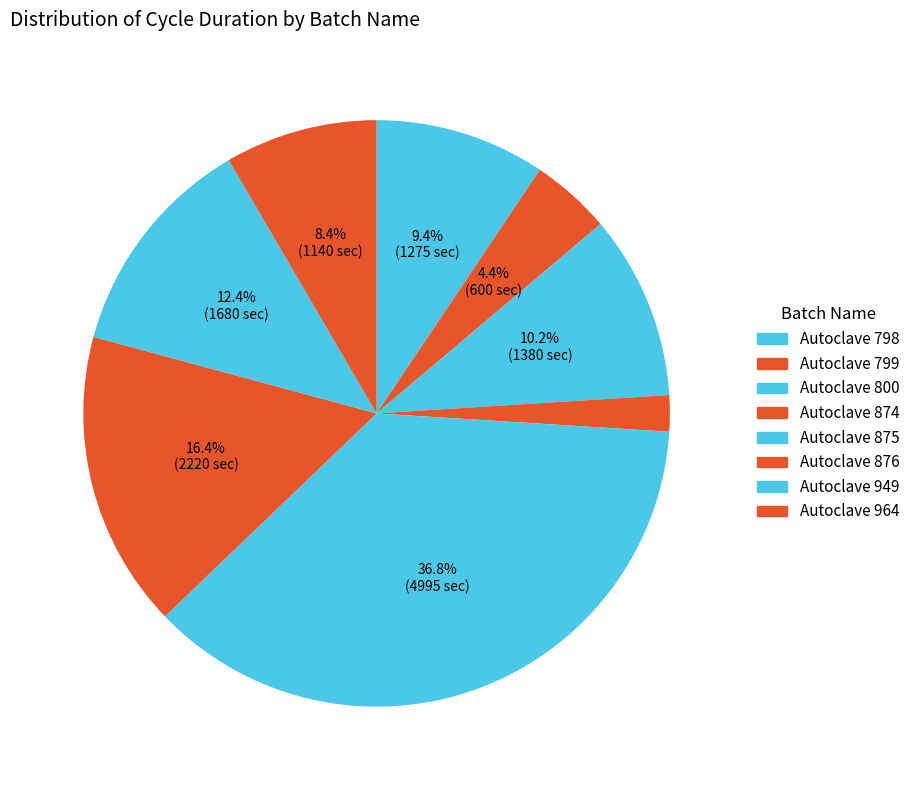

True or false: Autoclave 876 accounts for 1% of the total.

False